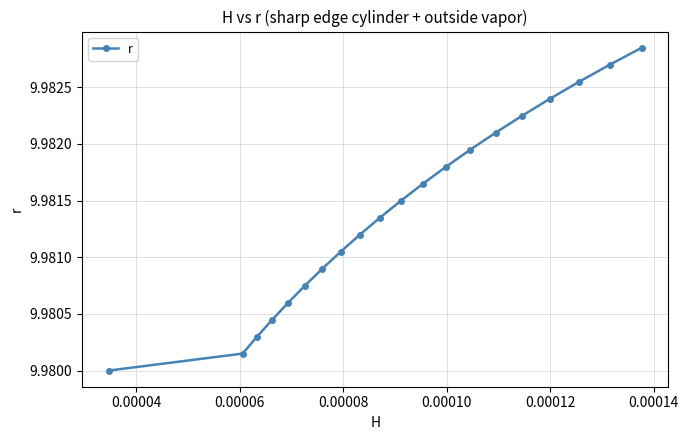

True or false: there are more than 0 points higher than both neighbors.

False